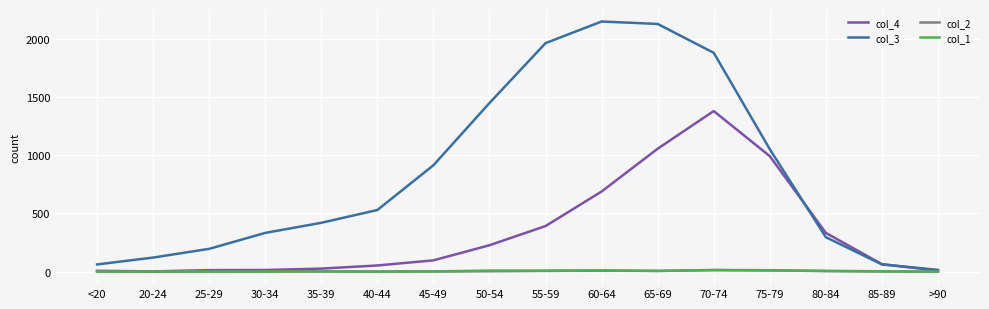

Read the col_2 value at 65-69, to the nearest 5.

5